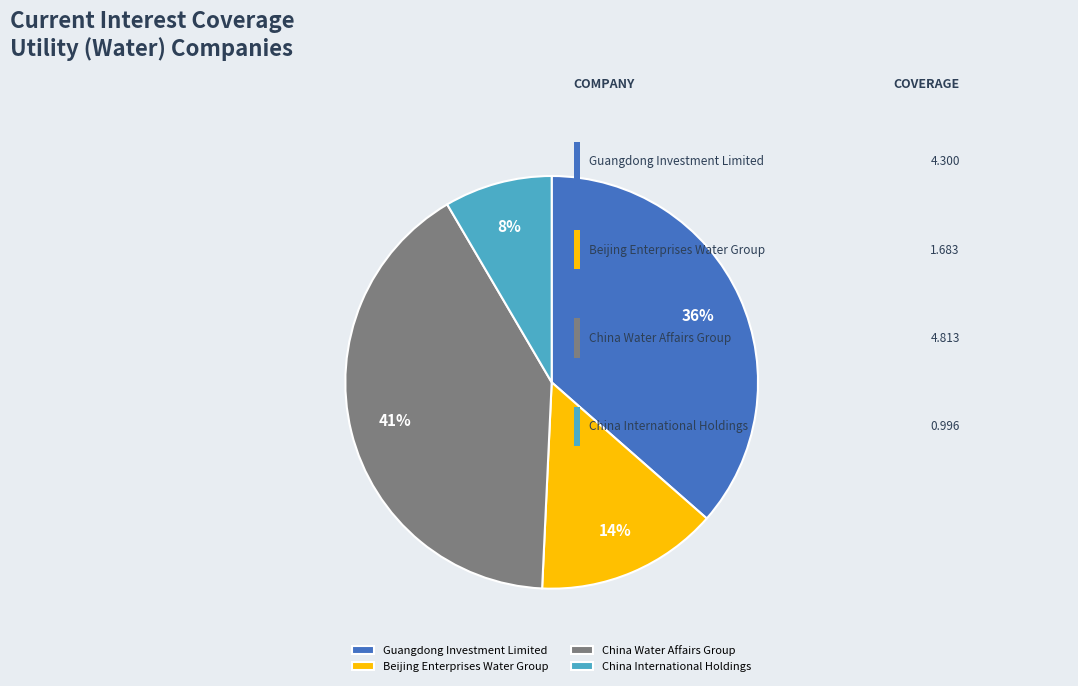

Which category has the biggest portion of the pie?

China Water Affairs Group